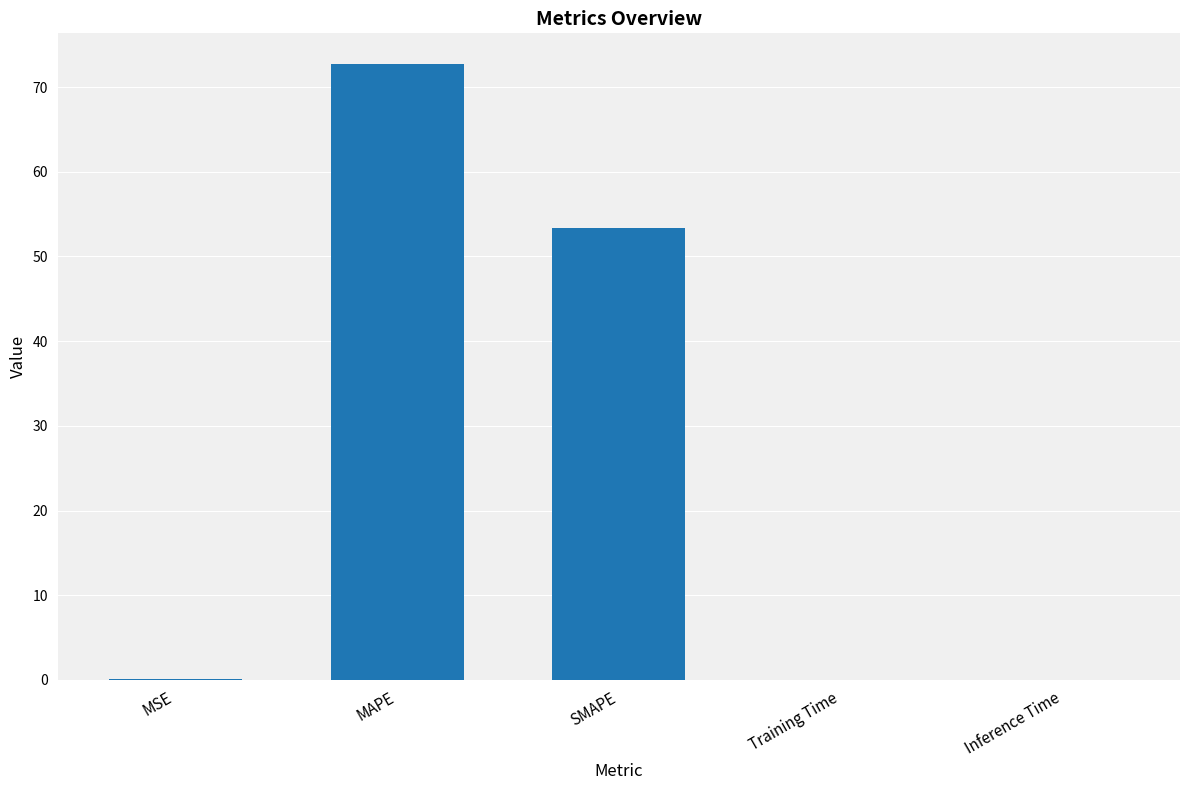

At which category does the chart reach its peak across all series?

MAPE